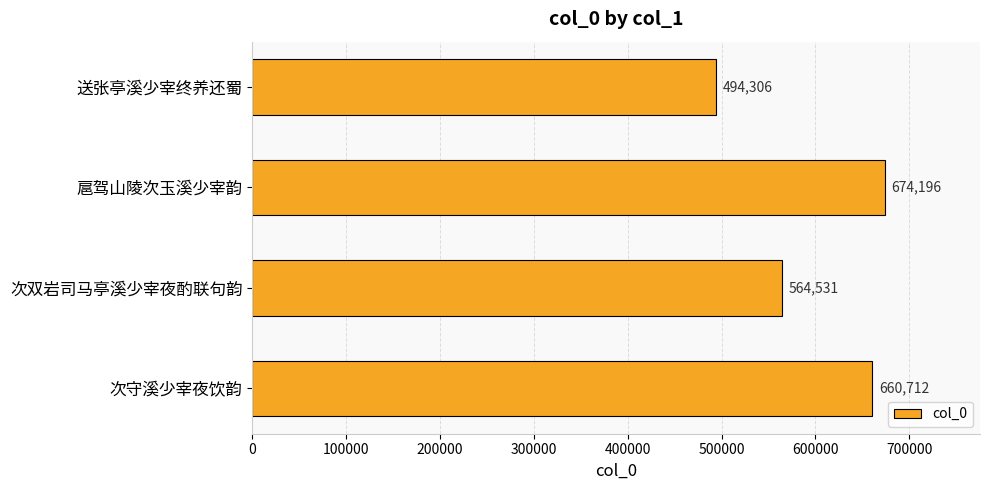

What is the ratio of the value at 扈驾山陵次玉溪少宰韵 to the value at 送张亭溪少宰终养还蜀?

1.4